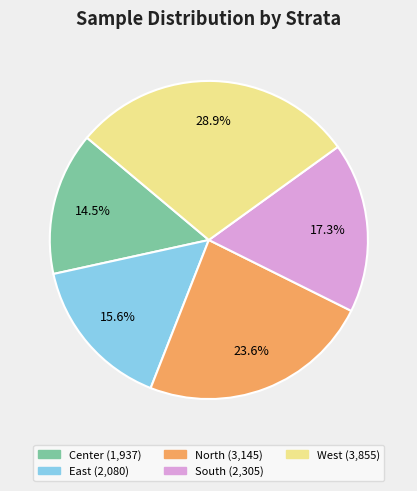

To the nearest percent, what portion does South represent?

17%